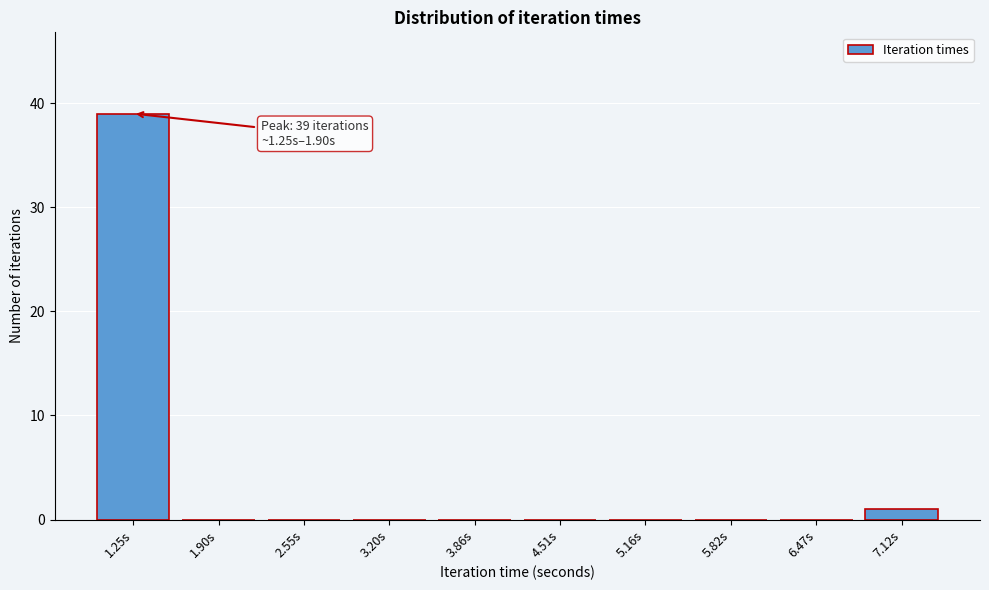

Reading right to left, list all the values displayed in this chart.

7.12s=1	6.47s=0	5.82s=0	5.16s=0	4.51s=0	3.86s=0	3.20s=0	2.55s=0	1.90s=0	1.25s=39